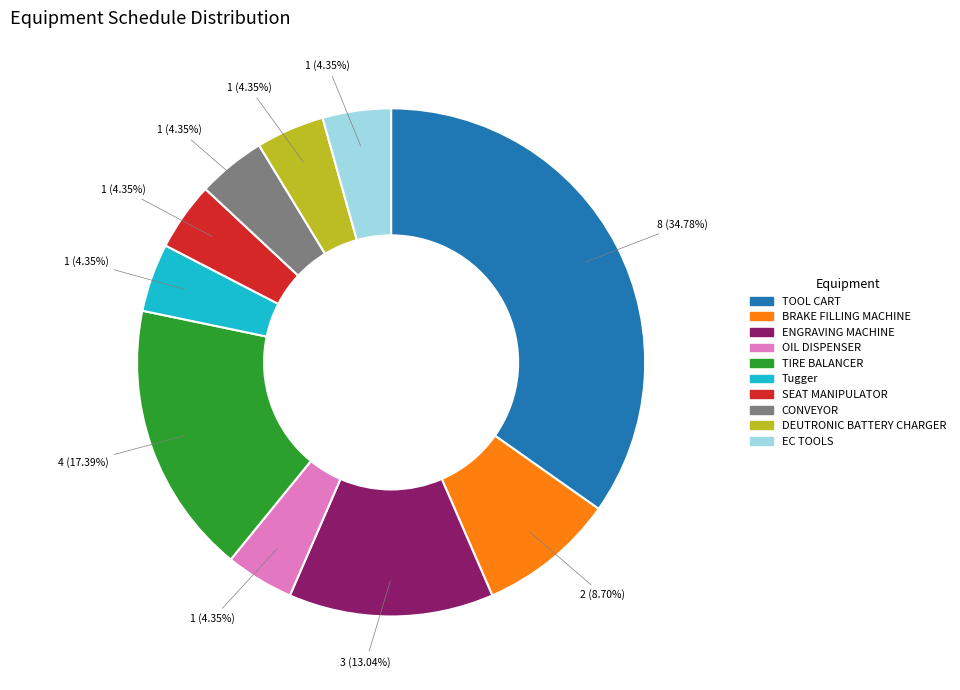

How many slices are in this pie chart?

10